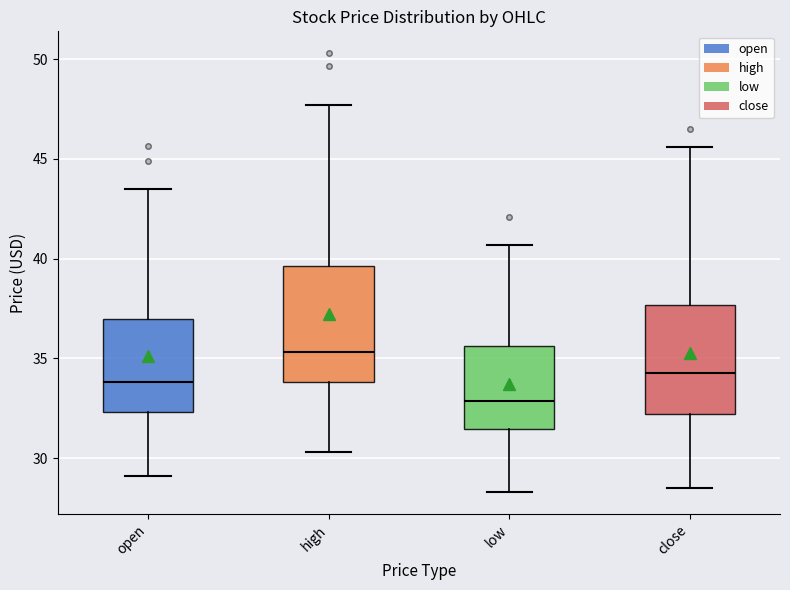

Which box's median line is the highest?

high